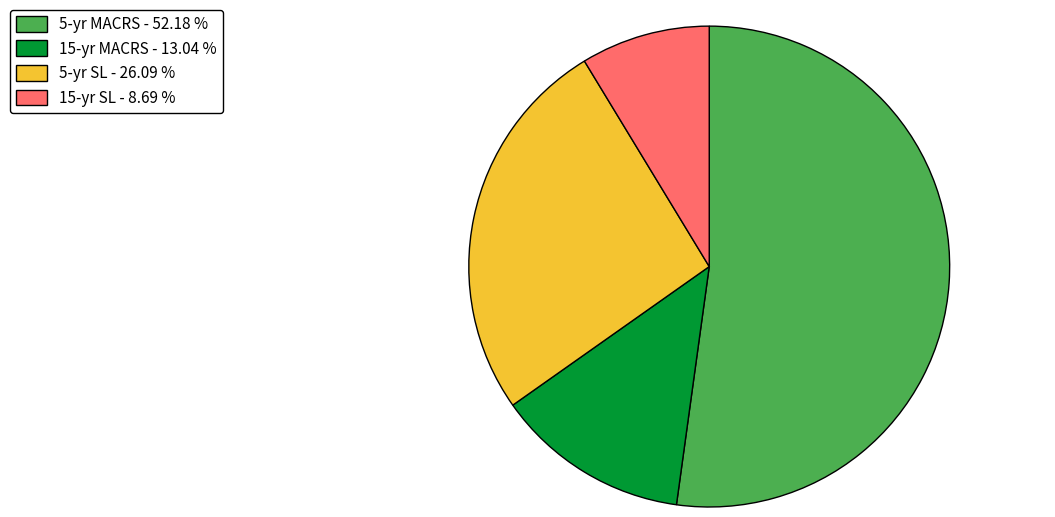

Does 5-yr SL - 26.09 % represent more than half of the total?

No